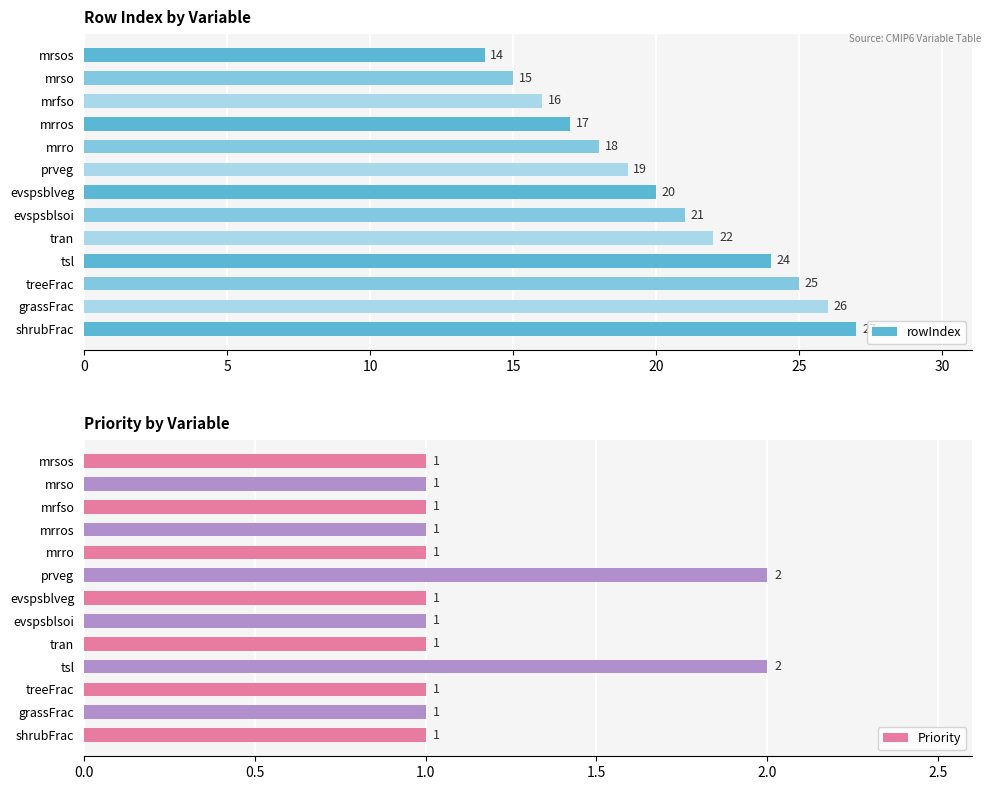

The rowIndex series shows 18 at mrro. True or false?

True